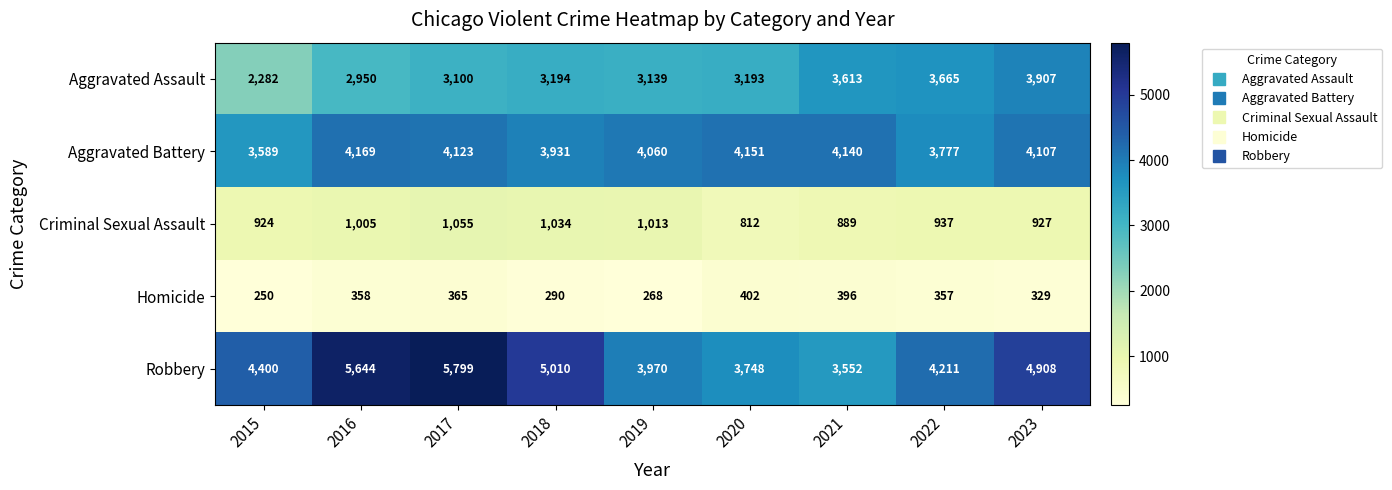

Which category has the highest value across all series?

2017